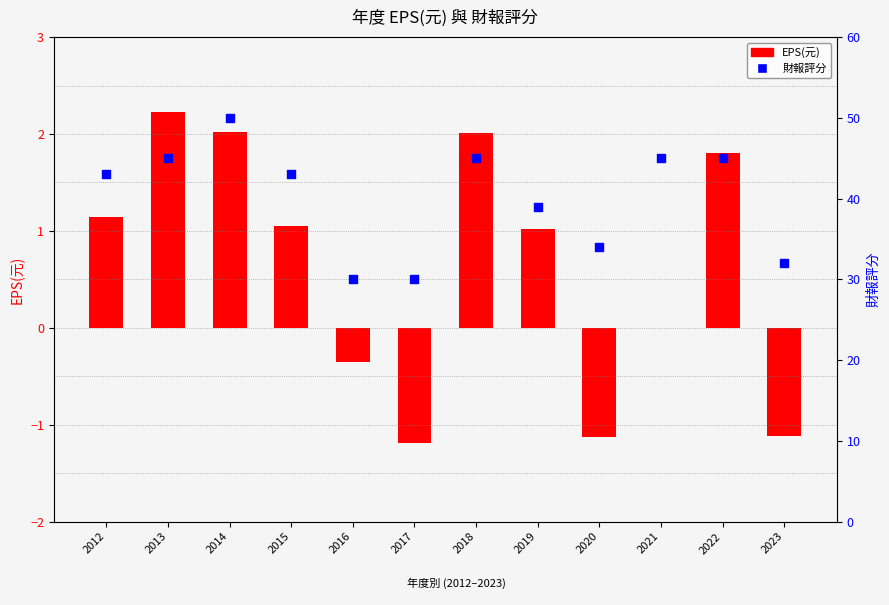

At how many categories does at least one series exceed 49?

1